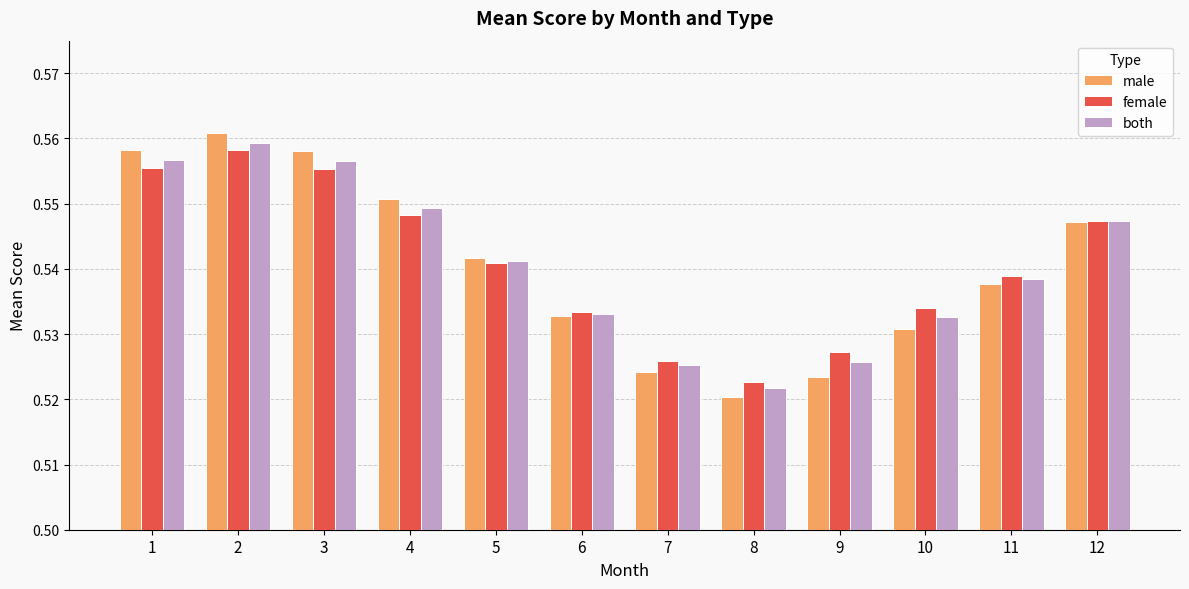

What is the sum of the female values at 6 and 2?

1.1